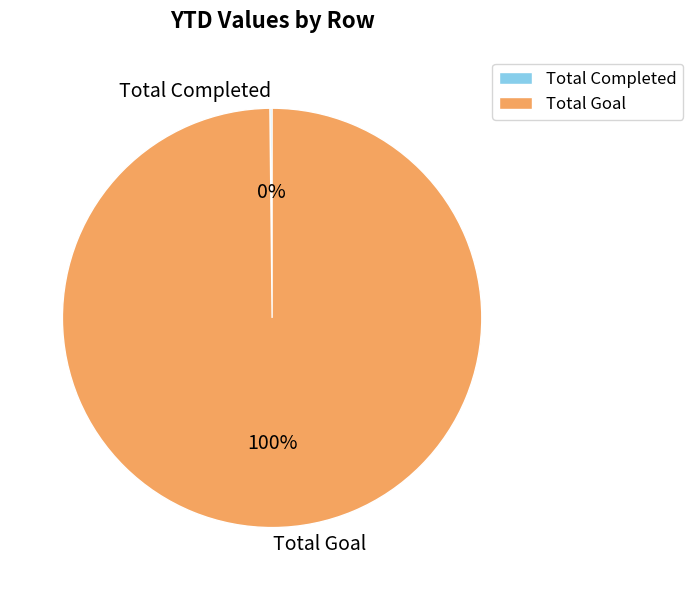

Does Total Goal represent more than half of the total?

Yes